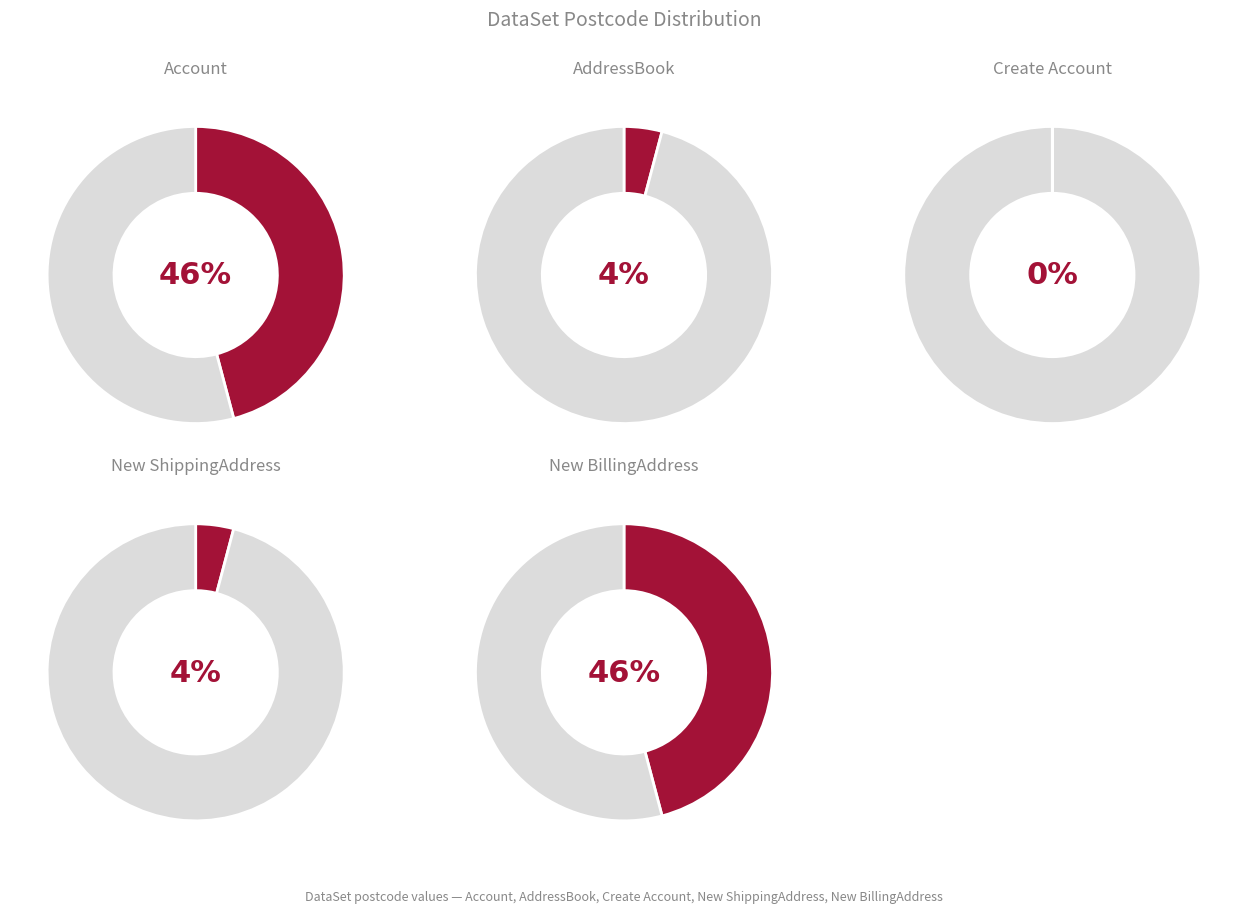

To the nearest percent, what percentage of the pie is New ShippingAddress?

4%